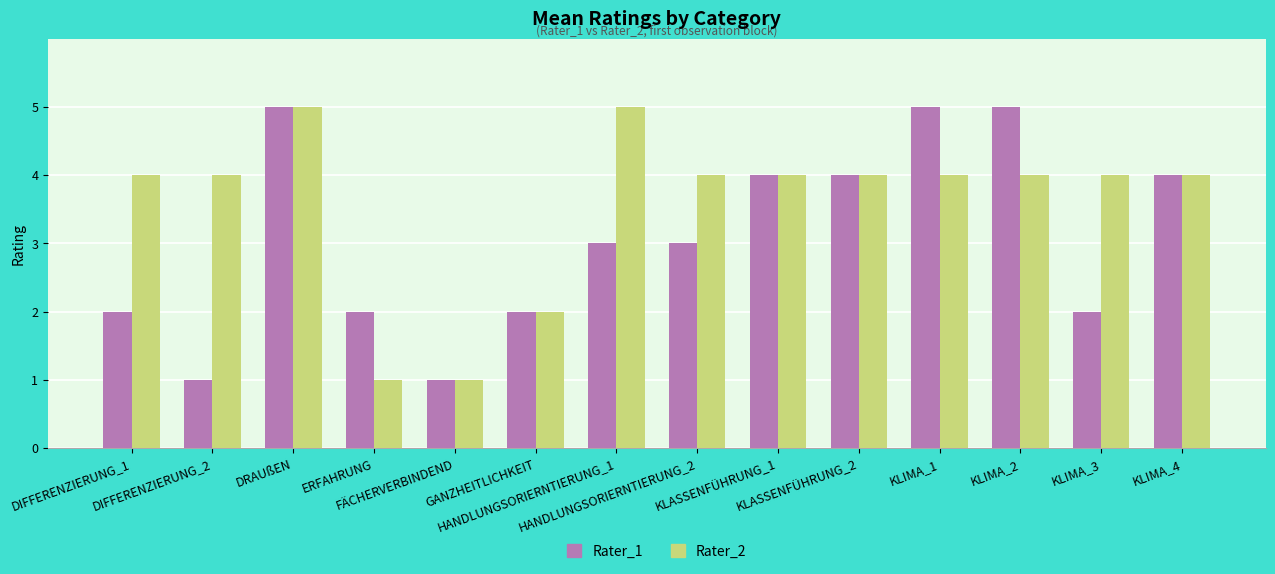

Reading right to left, what are all the values shown in this chart?

Rater_1: KLIMA_4=4	KLIMA_3=2	KLIMA_2=5	KLIMA_1=5	KLASSENFÜHRUNG_2=4	KLASSENFÜHRUNG_1=4	HANDLUNGSORIERNTIERUNG_2=3	HANDLUNGSORIERNTIERUNG_1=3	GANZHEITLICHKEIT=2	FÄCHERVERBINDEND=1	ERFAHRUNG=2	DRAUßEN=5	DIFFERENZIERUNG_2=1	DIFFERENZIERUNG_1=2
Rater_2: KLIMA_4=4	KLIMA_3=4	KLIMA_2=4	KLIMA_1=4	KLASSENFÜHRUNG_2=4	KLASSENFÜHRUNG_1=4	HANDLUNGSORIERNTIERUNG_2=4	HANDLUNGSORIERNTIERUNG_1=5	GANZHEITLICHKEIT=2	FÄCHERVERBINDEND=1	ERFAHRUNG=1	DRAUßEN=5	DIFFERENZIERUNG_2=4	DIFFERENZIERUNG_1=4